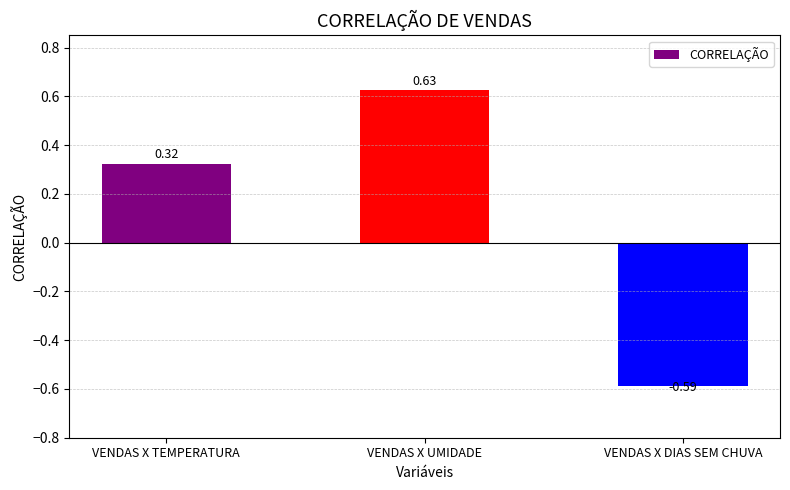

Is it true that the value at VENDAS X TEMPERATURA is 0.5?

False